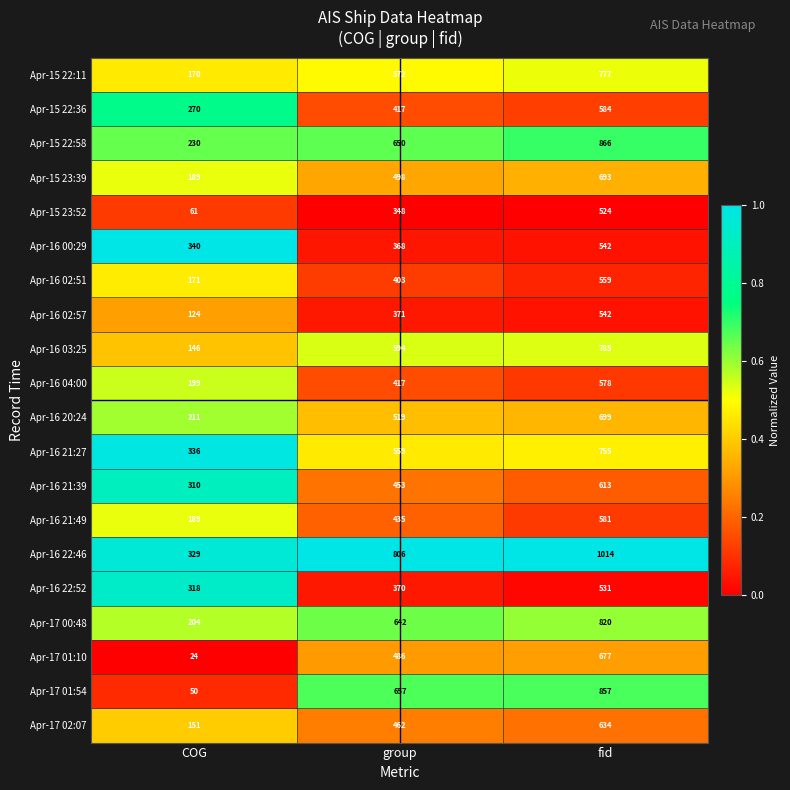

Which series has the largest range (max minus min)?

Apr-17 01:54